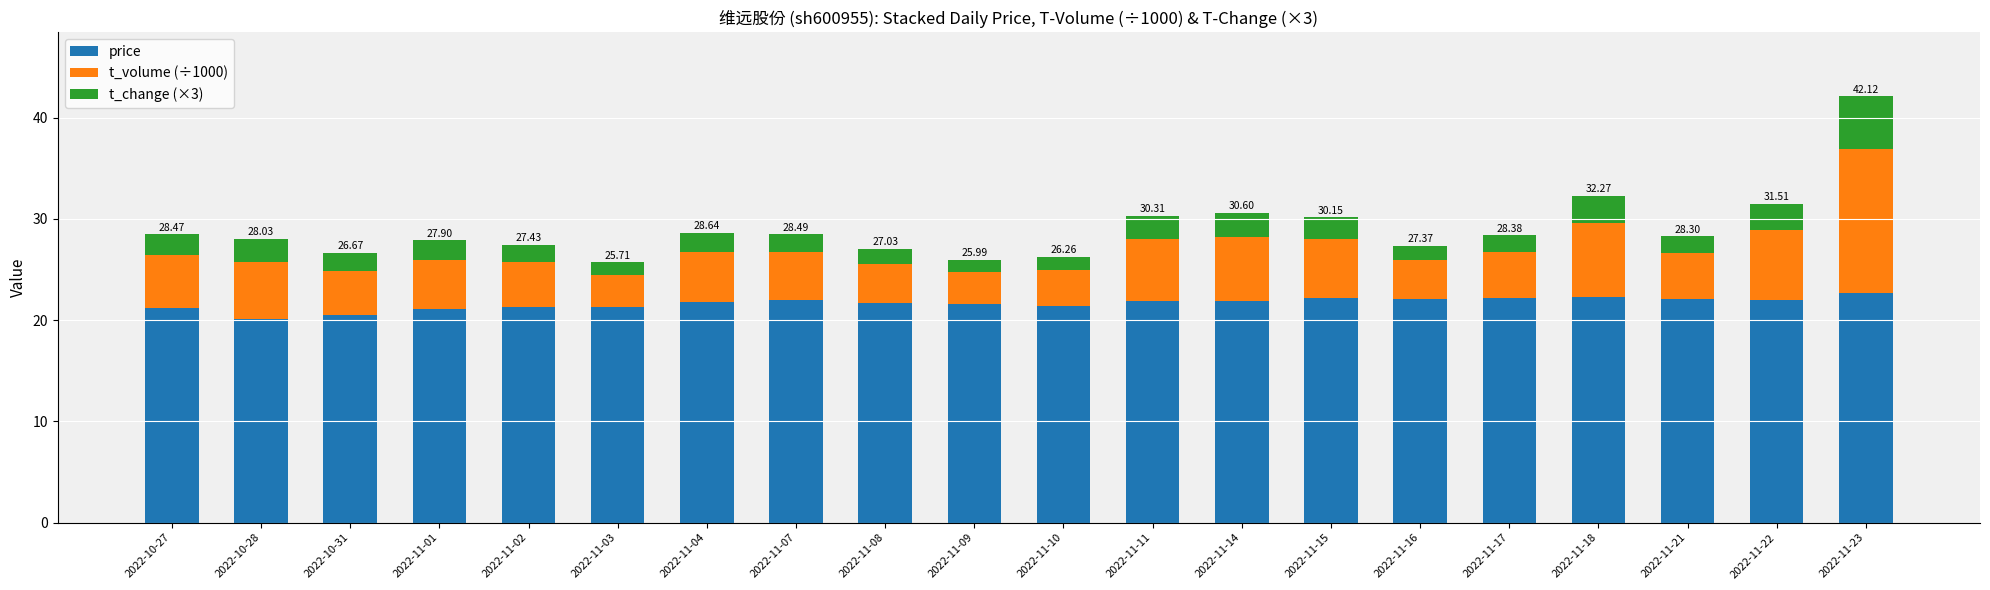

What is the average value of the price series?

21.7